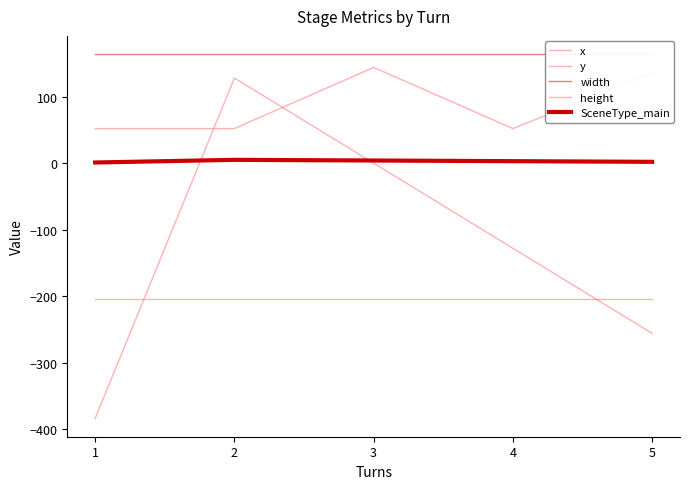

True or false: SceneType_main and y intersect in this chart.

False